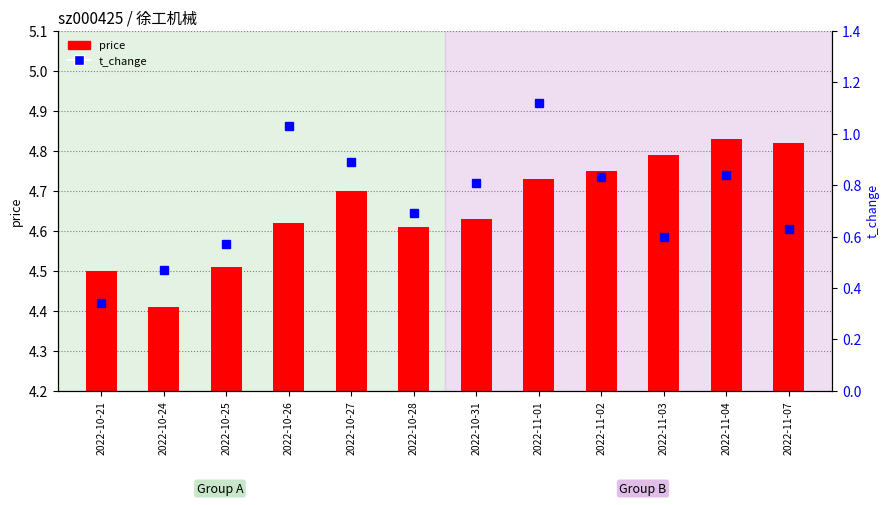

Is it true that t_change equals 0.8 at 2022-11-02?

True